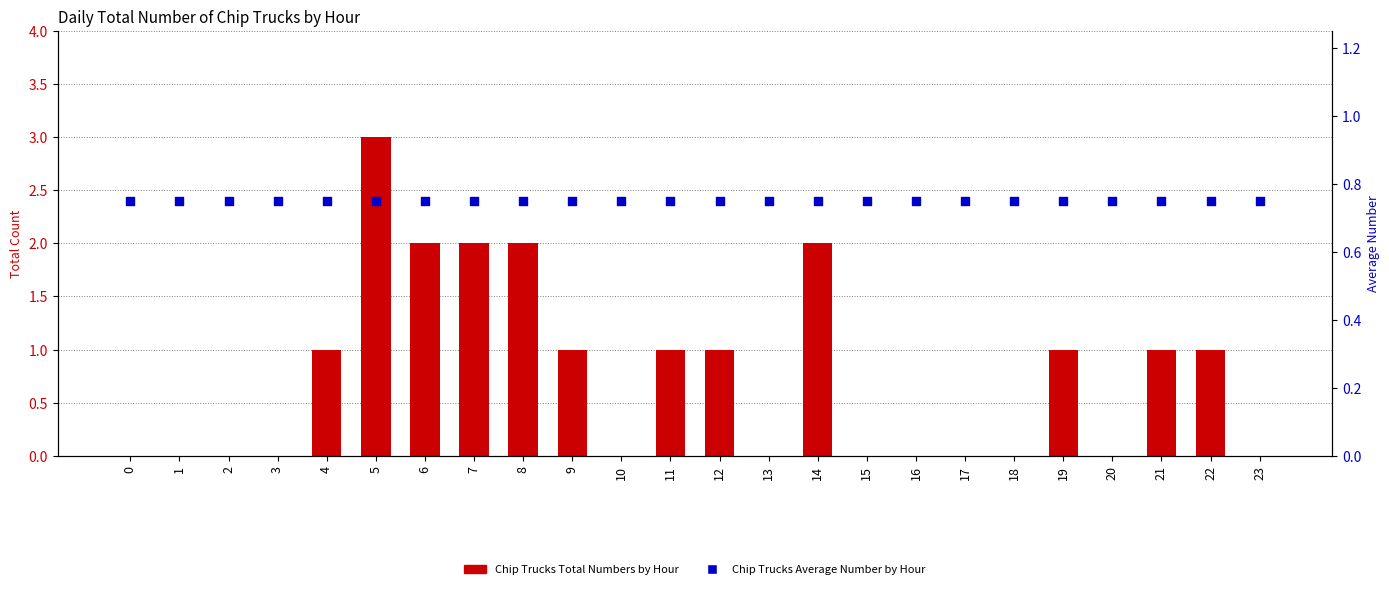

Is the value of Chip Trucks Total Numbers by Hour at 8 greater than the value of Chip Trucks Average Number by Hour at 18?

Yes